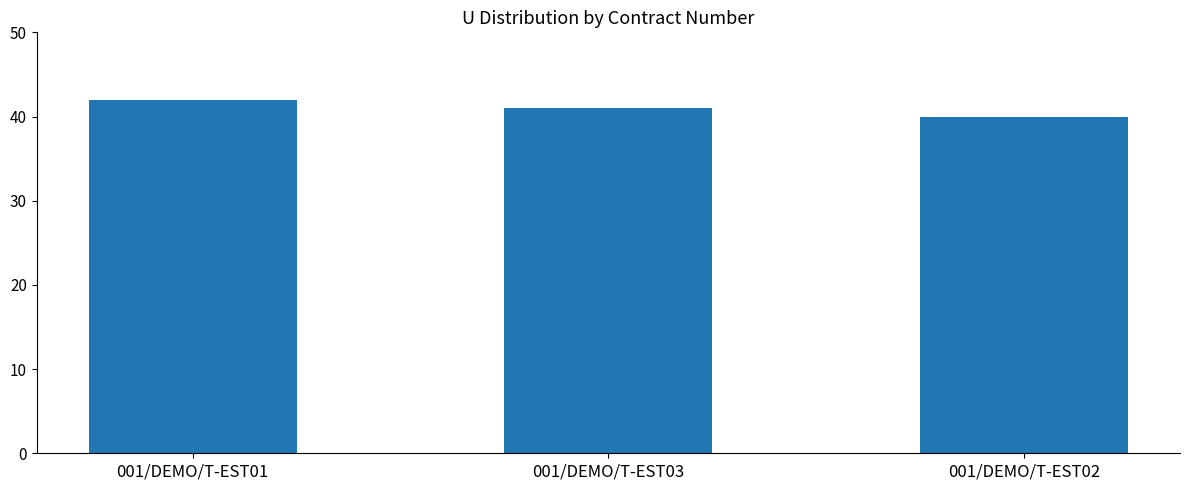

Rank the categories by value from highest to lowest.

001/DEMO/T-EST01, 001/DEMO/T-EST03, 001/DEMO/T-EST02